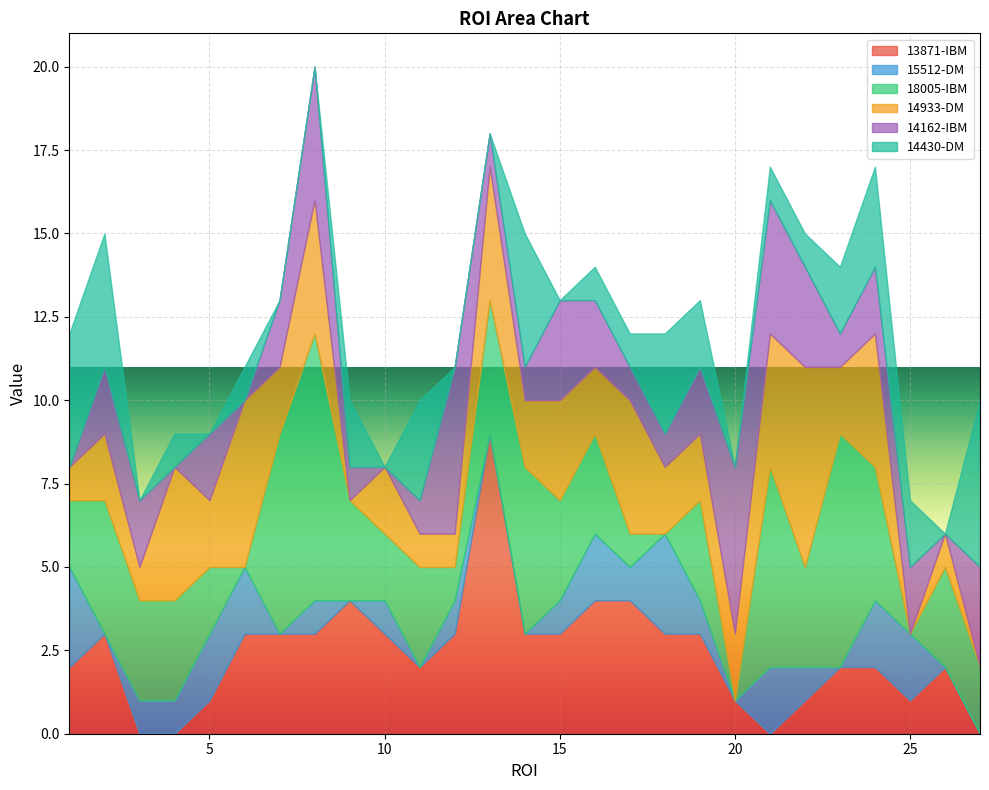

At which category is the sum across all series the highest?

8